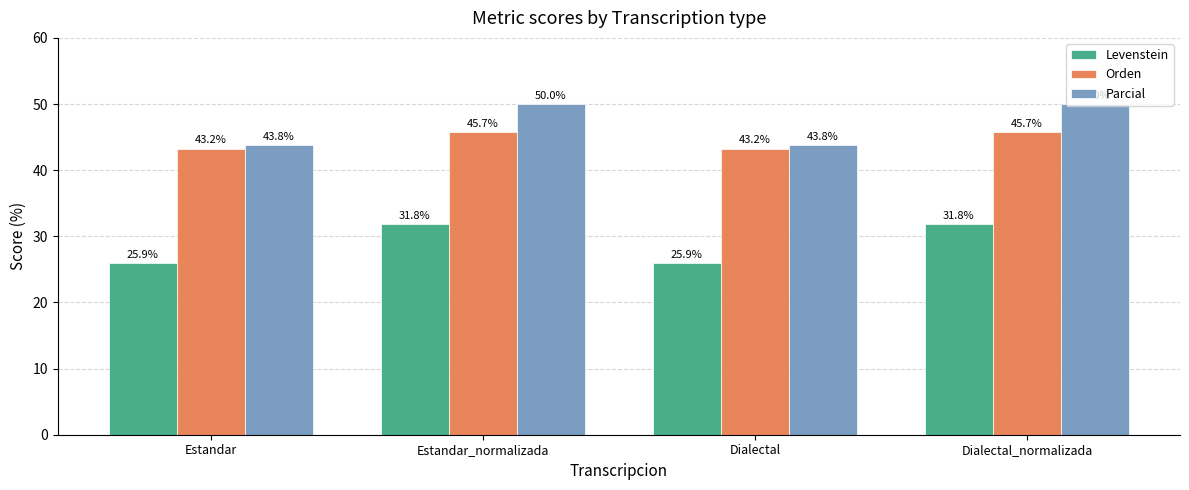

What is the highest value of the Parcial series?

50.0